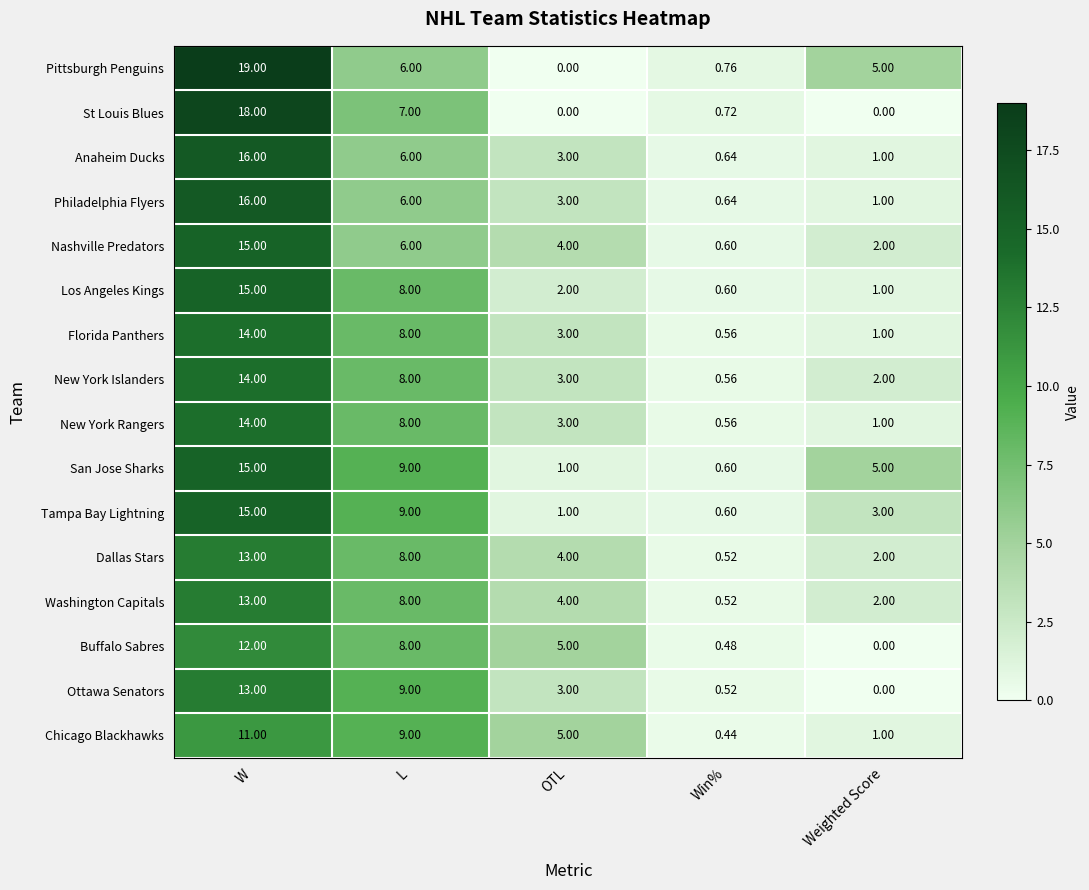

At which label does Buffalo Sabres first exceed 5?

W